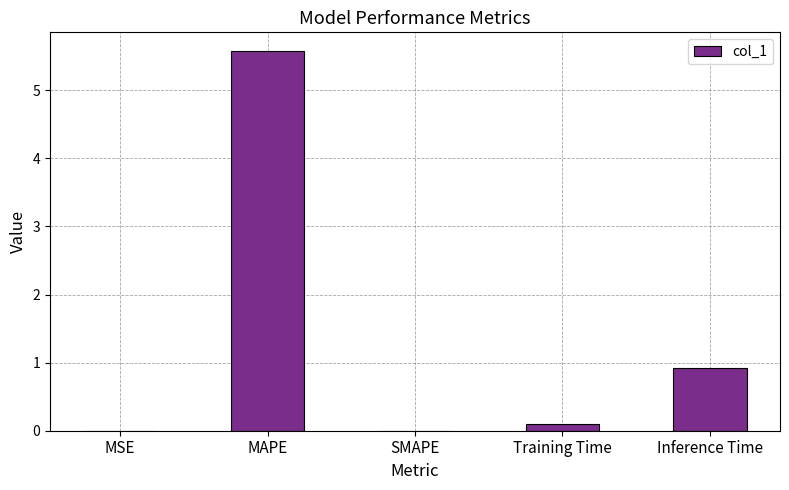

At which label is the value closest to 2?

Inference Time